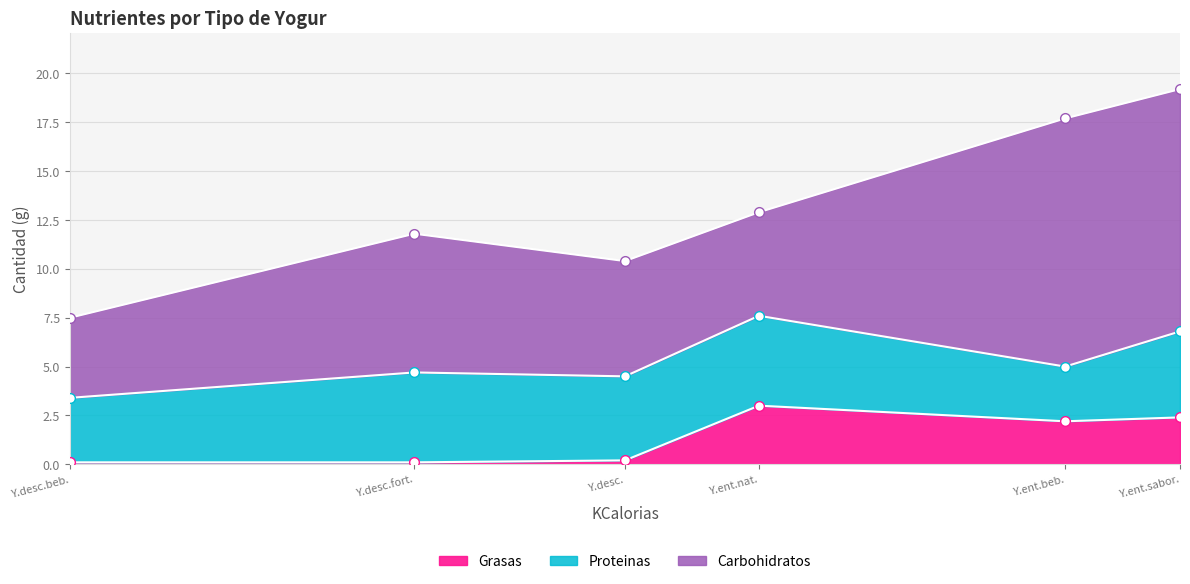

Reading left to right, transcribe all the data shown in this chart.

Carbohidratos: Yogur descremado=5.9	Yogur descremado bebible=4.1	Yogur descremado fortificado con Ca=7.1	Yogur entero bebible=12.7	Yogur entero natural=5.3	Yogur entero saborizado=12.4
Proteinas: Yogur descremado=4.3	Yogur descremado bebible=3.3	Yogur descremado fortificado con Ca=4.6	Yogur entero bebible=2.8	Yogur entero natural=4.6	Yogur entero saborizado=4.4
Grasas: Yogur descremado=0.2	Yogur descremado bebible=0.1	Yogur descremado fortificado con Ca=0.1	Yogur entero bebible=2.2	Yogur entero natural=3.0	Yogur entero saborizado=2.4